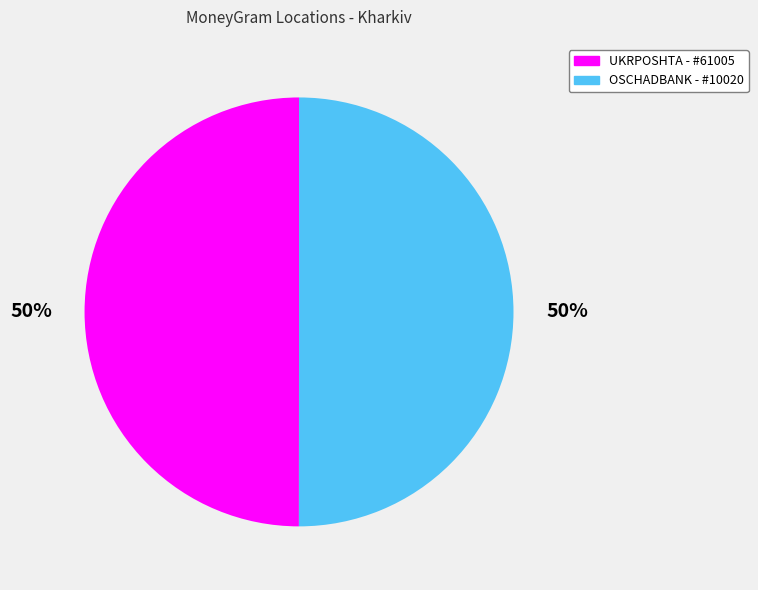

To the nearest percent, what is the average slice percentage?

50%